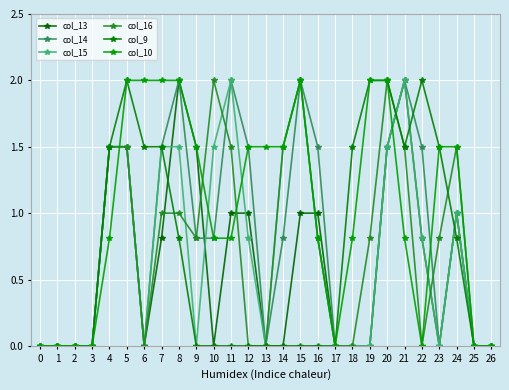

Reading left to right, list all the values displayed in this chart.

col_13: 0=0.0	1=0.0	2=0.0	3=0.0	4=1.5	5=1.5	6=0.0	7=0.8	8=2.0	9=1.5	10=0.0	11=1.0	12=1.0	13=0.0	14=0.0	15=1.0	16=1.0	17=0.0	18=0.0	19=0.0	20=1.5	21=2.0	22=0.8	23=0.0	24=1.0	25=0.0	26=0.0
col_14: 0=0.0	1=0.0	2=0.0	3=0.0	4=1.5	5=1.5	6=0.0	7=1.5	8=2.0	9=0.8	10=0.8	11=2.0	12=1.5	13=0.0	14=0.8	15=2.0	16=1.5	17=0.0	18=0.0	19=0.0	20=1.5	21=2.0	22=1.5	23=0.0	24=1.0	25=0.0	26=0.0
col_15: 0=0.0	1=0.0	2=0.0	3=0.0	4=1.5	5=1.5	6=0.0	7=1.5	8=1.5	9=0.0	10=1.5	11=2.0	12=0.8	13=0.0	14=1.5	15=2.0	16=0.8	17=0.0	18=0.0	19=0.0	20=1.5	21=2.0	22=0.8	23=0.0	24=1.0	25=0.0	26=0.0
col_16: 0=0.0	1=0.0	2=0.0	3=0.0	4=1.5	5=1.5	6=0.0	7=1.0	8=1.0	9=0.8	10=2.0	11=1.5	12=0.0	13=0.0	14=1.5	15=2.0	16=0.8	17=0.0	18=0.0	19=0.8	20=2.0	21=1.5	22=0.0	23=0.8	24=1.5	25=0.0	26=0.0
col_9: 0=0.0	1=0.0	2=0.0	3=0.0	4=1.5	5=2.0	6=1.5	7=1.5	8=0.8	9=0.0	10=0.0	11=0.0	12=0.0	13=0.0	14=0.0	15=0.0	16=0.0	17=0.0	18=1.5	19=2.0	20=2.0	21=1.5	22=2.0	23=1.5	24=0.8	25=0.0	26=0.0
col_10: 0=0.0	1=0.0	2=0.0	3=0.0	4=0.8	5=2.0	6=2.0	7=2.0	8=2.0	9=1.5	10=0.8	11=0.8	12=1.5	13=1.5	14=1.5	15=2.0	16=0.8	17=0.0	18=0.8	19=2.0	20=2.0	21=0.8	22=0.0	23=1.5	24=1.5	25=0.0	26=0.0